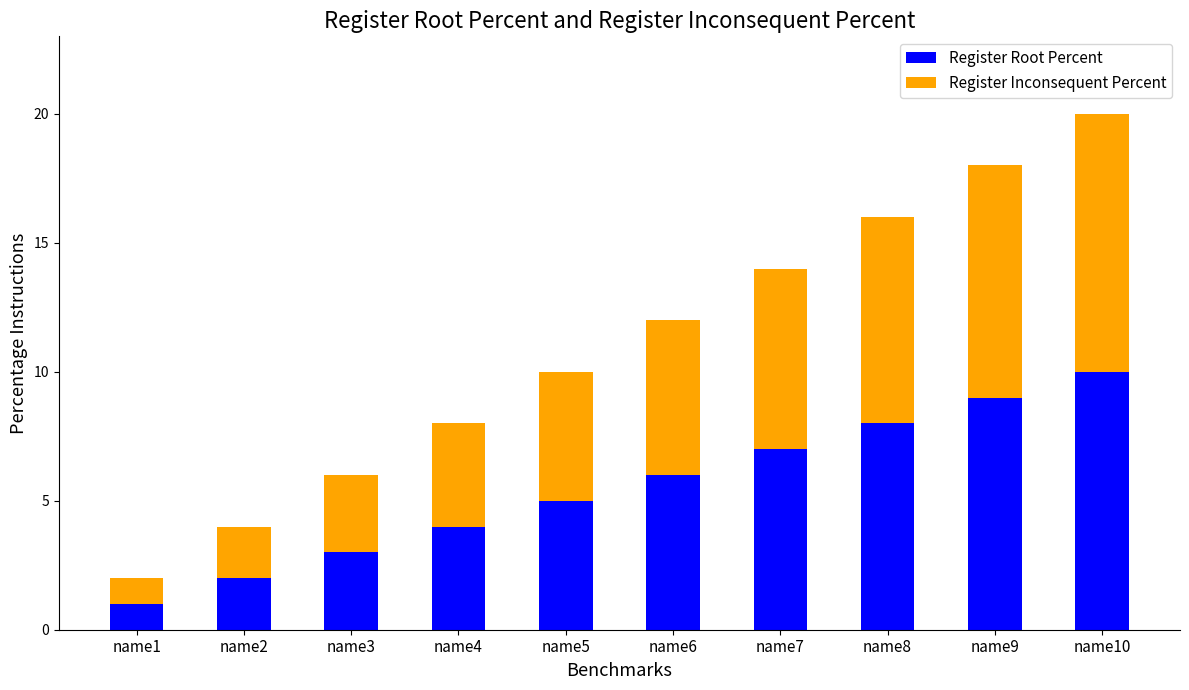

What is the average value of the Register Root Percent series?

6